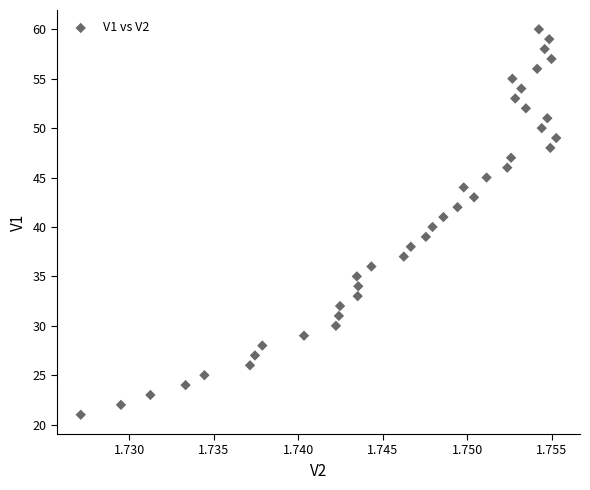

What is the range of Y values (max minus min)?

39